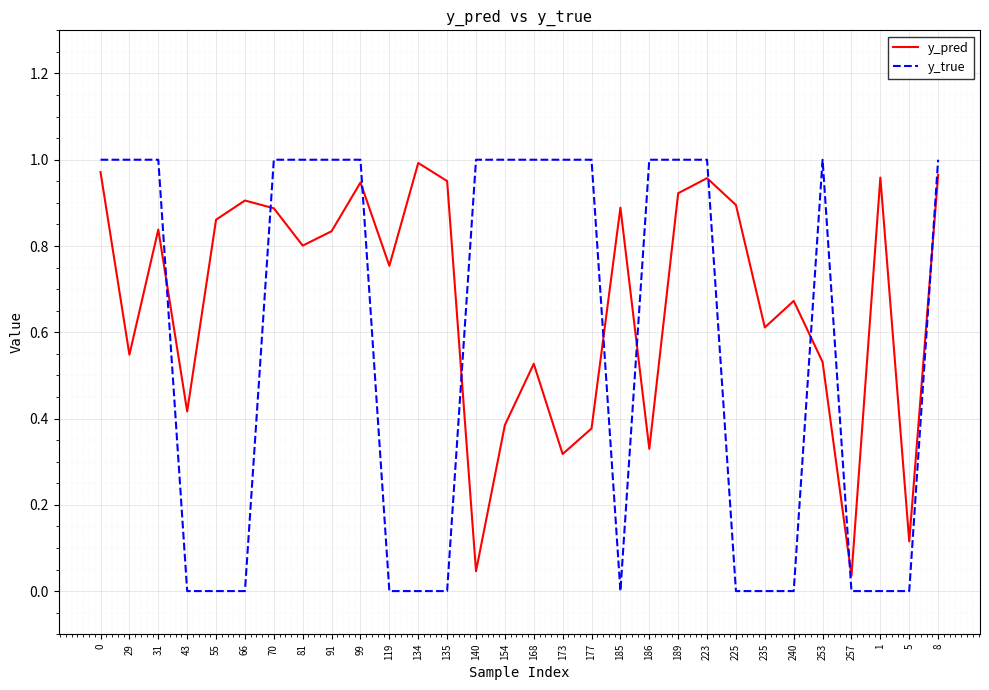

How many lines are shown in the chart?

2